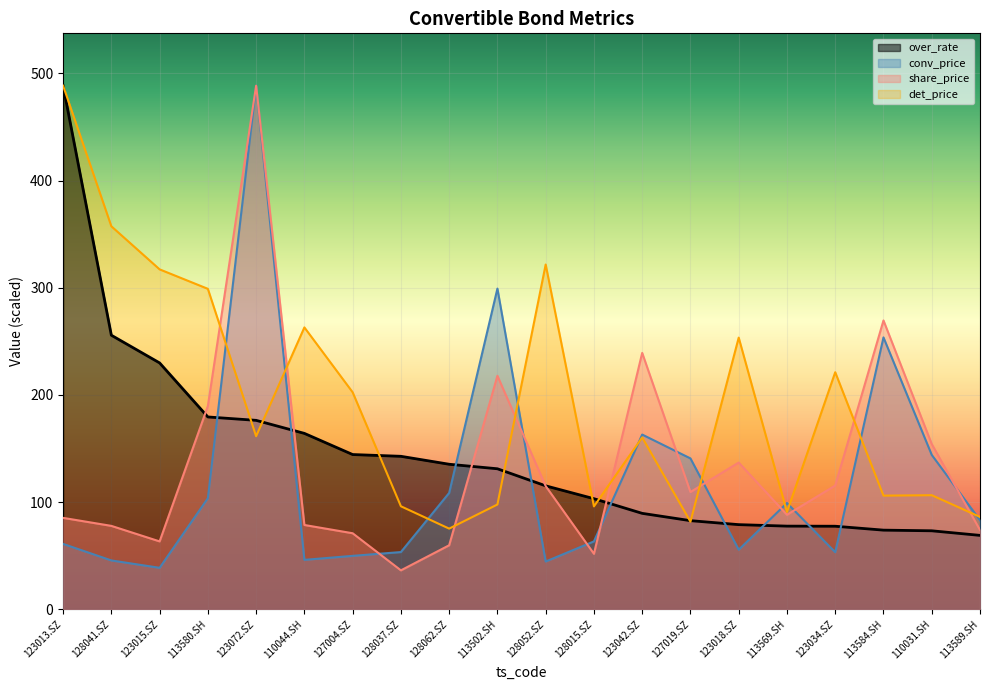

Reading right to left, transcribe all the data shown in this chart.

over_rate: 113589.SH=69.0	110031.SH=73.2	113584.SH=73.8	123034.SZ=77.5	113569.SH=77.6	123018.SZ=79.0	127019.SZ=82.7	123042.SZ=89.5	128015.SZ=103.2	128052.SZ=115.2	113502.SH=131.1	128062.SZ=135.3	128037.SZ=142.7	127004.SZ=144.4	110044.SH=164.1	123072.SZ=176.3	113580.SH=179.5	123015.SZ=229.9	128041.SZ=255.7	123013.SZ=488.6
det_price: 113589.SH=86.2	110031.SH=106.5	113584.SH=106.0	123034.SZ=221.2	113569.SH=90.8	123018.SZ=253.5	127019.SZ=81.7	123042.SZ=160.3	128015.SZ=96.0	128052.SZ=321.7	113502.SH=97.8	128062.SZ=75.3	128037.SZ=96.1	127004.SZ=202.5	110044.SH=263.0	123072.SZ=161.5	113580.SH=299.0	123015.SZ=317.2	128041.SZ=357.4	123013.SZ=488.6
conv_price: 113589.SH=83.1	110031.SH=144.0	113584.SH=253.7	123034.SZ=53.2	113569.SH=99.1	123018.SZ=55.6	127019.SZ=140.8	123042.SZ=163.0	128015.SZ=63.3	128052.SZ=44.6	113502.SH=299.3	128062.SZ=108.6	128037.SZ=53.4	127004.SZ=49.8	110044.SH=46.1	123072.SZ=488.6	113580.SH=103.6	123015.SZ=38.7	128041.SZ=45.6	123013.SZ=61.0
share_price: 113589.SH=74.0	110031.SH=154.2	113584.SH=269.5	123034.SZ=115.5	113569.SH=88.2	123018.SZ=136.9	127019.SZ=109.4	123042.SZ=239.2	128015.SZ=51.8	128052.SZ=115.0	113502.SH=217.9	128062.SZ=59.7	128037.SZ=36.3	127004.SZ=70.9	110044.SH=78.7	123072.SZ=488.6	113580.SH=189.6	123015.SZ=63.3	128041.SZ=77.8	123013.SZ=85.3